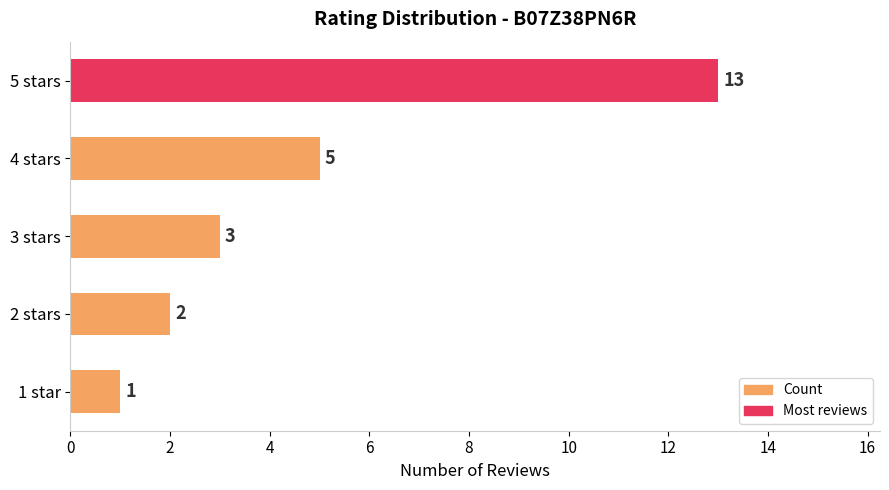

At which label is the value closest to 7?

4 stars